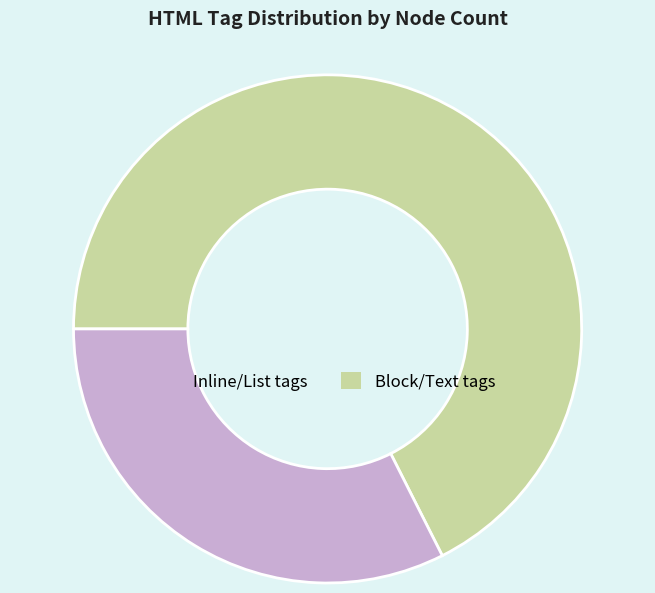

Is there any slice that represents more than half of the pie?

Yes